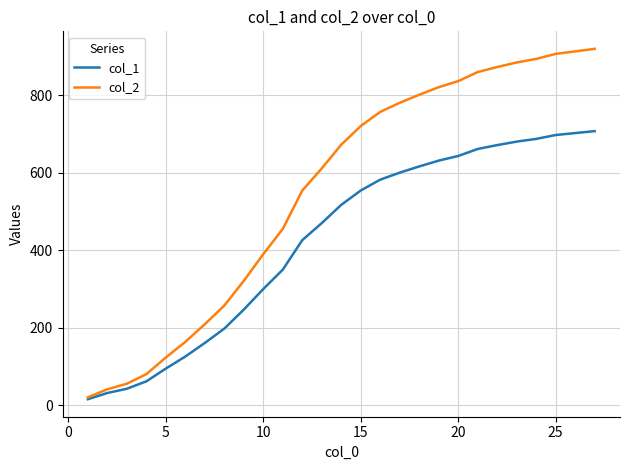

What is the minimum value for col_2?

20.8